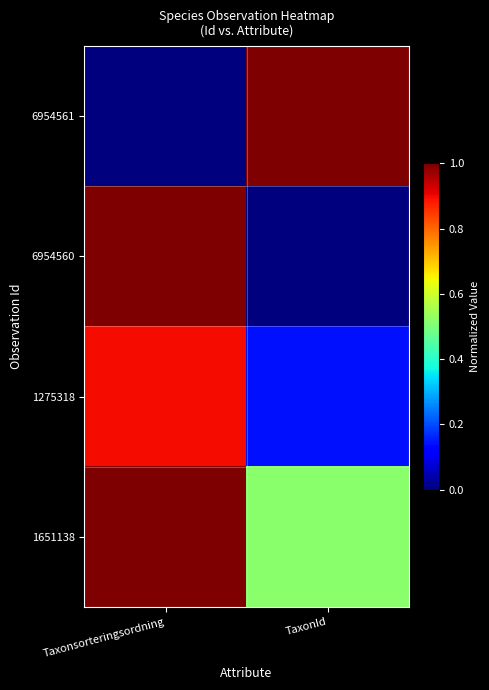

How many distinct data groups are displayed?

4